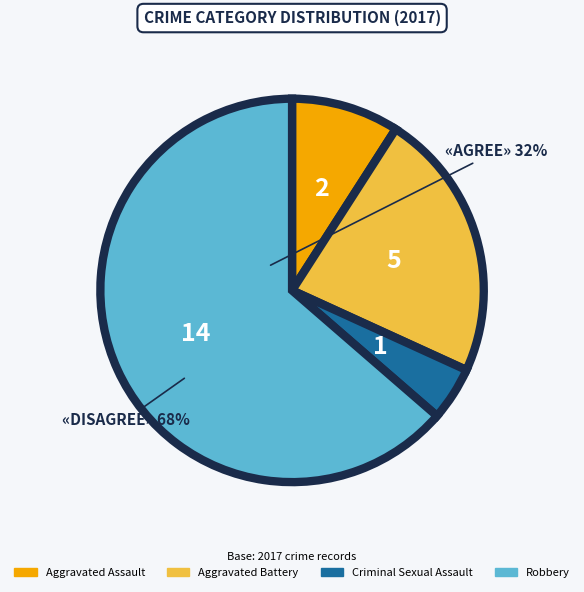

Does Aggravated Assault account for over 50% of the chart?

No